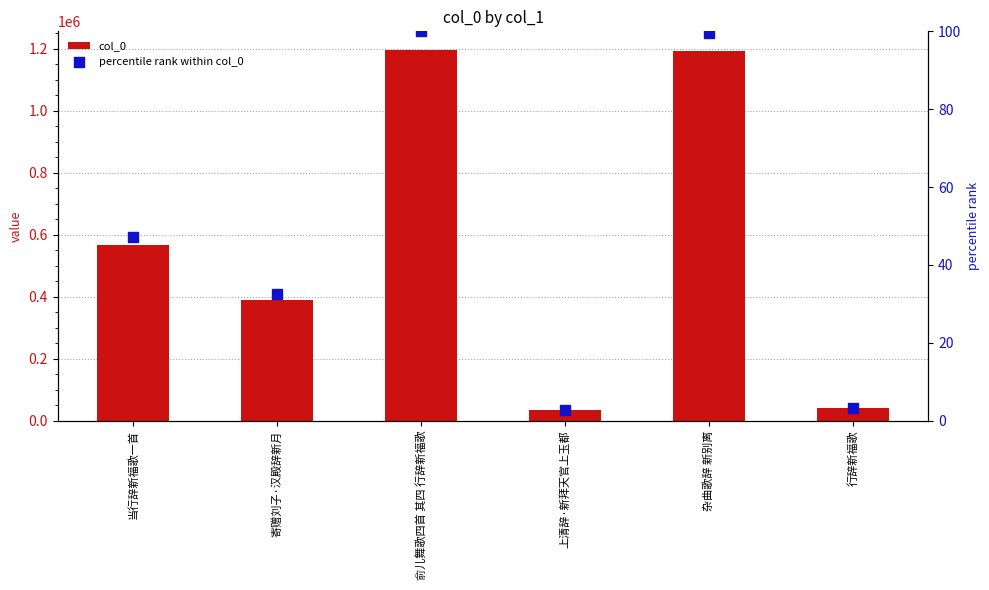

Which series contains the highest Y value?

col_0